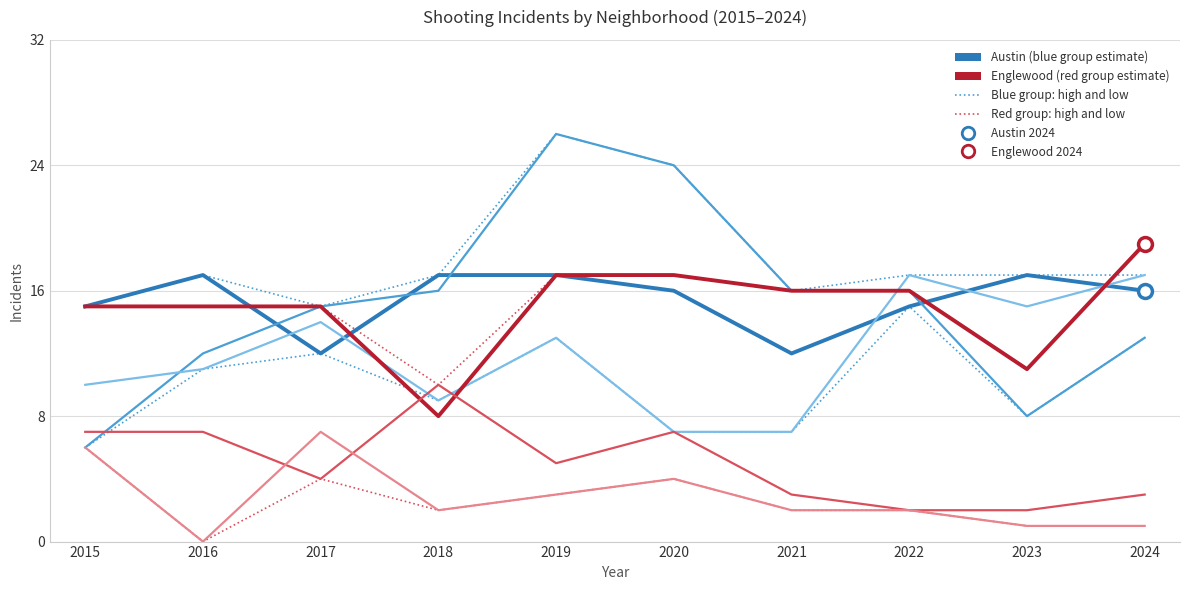

The Grand Crossing series shows 28 at 2024. True or false?

False